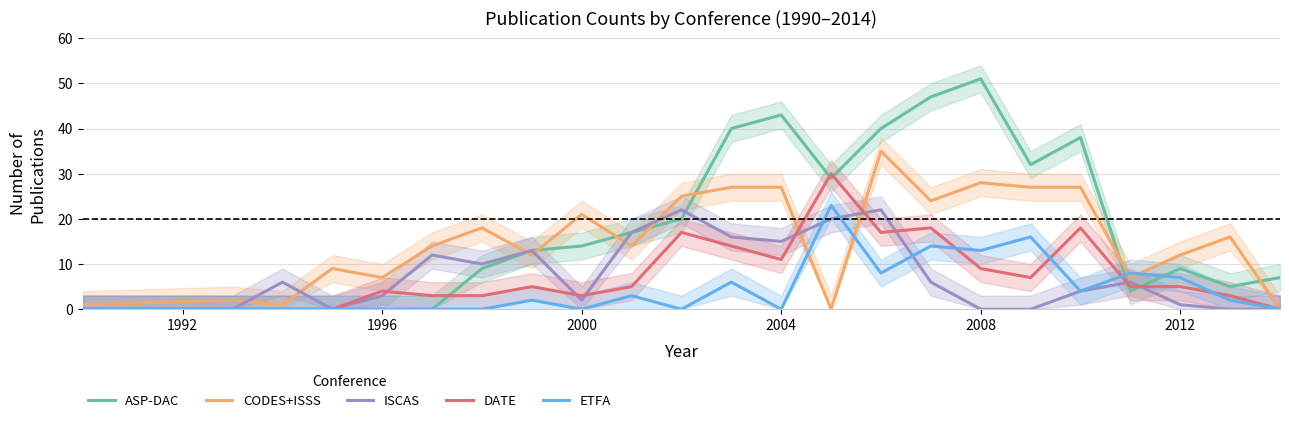

True or false: ASP-DAC has a value of 14 at 2000.

True